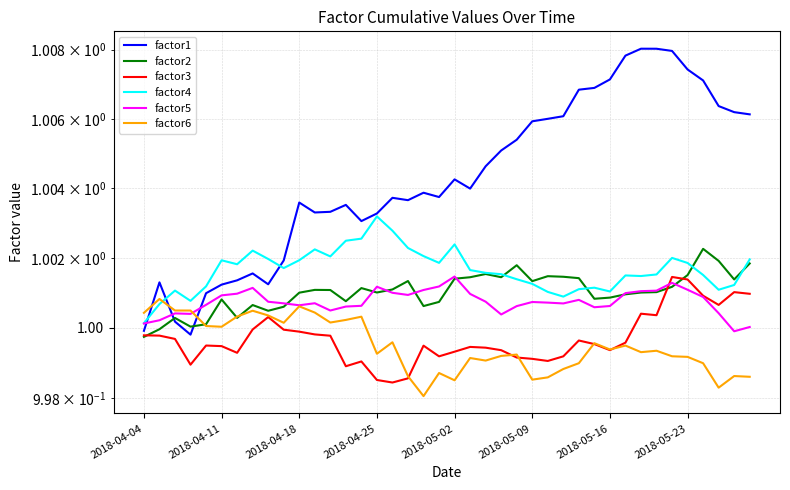

Which series has the widest spread of values?

factor1